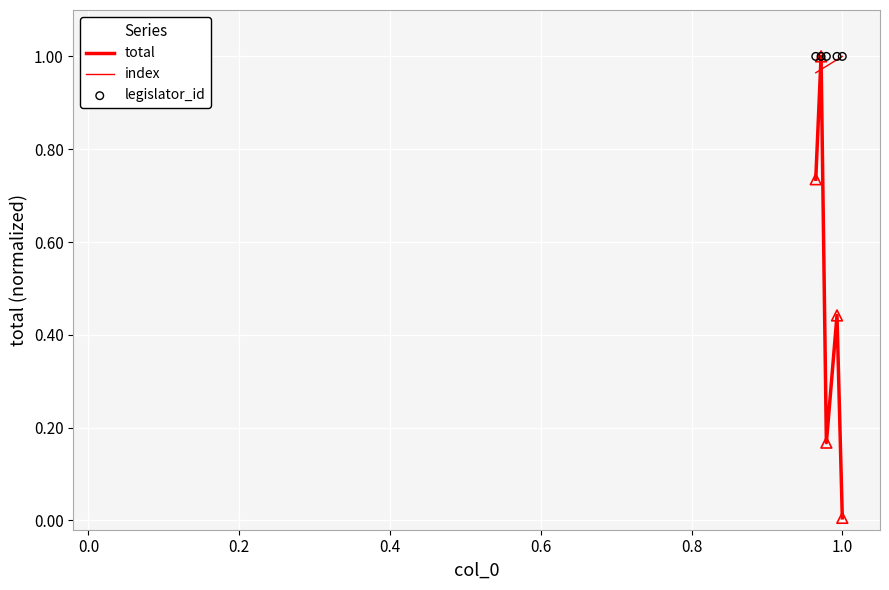

Which series contains the highest Y value?

total